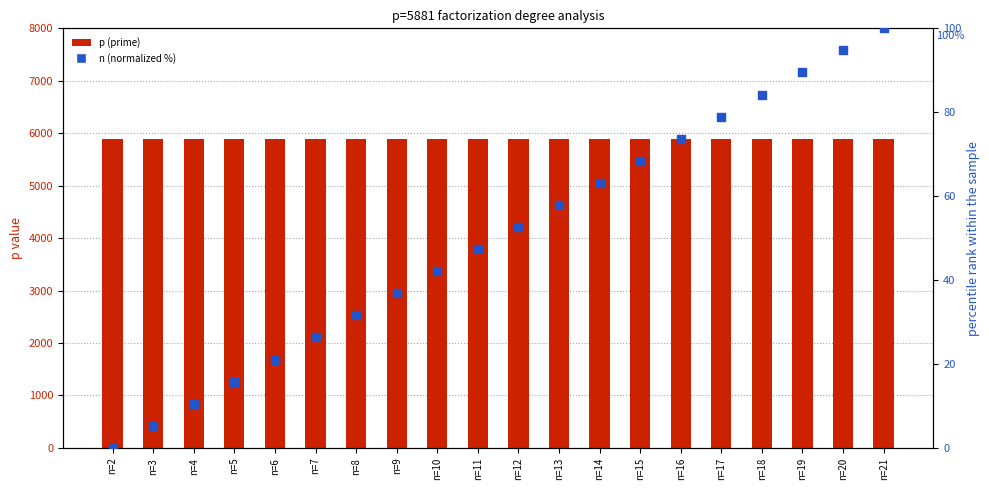

At which category is the sum across all series the highest?

n=21